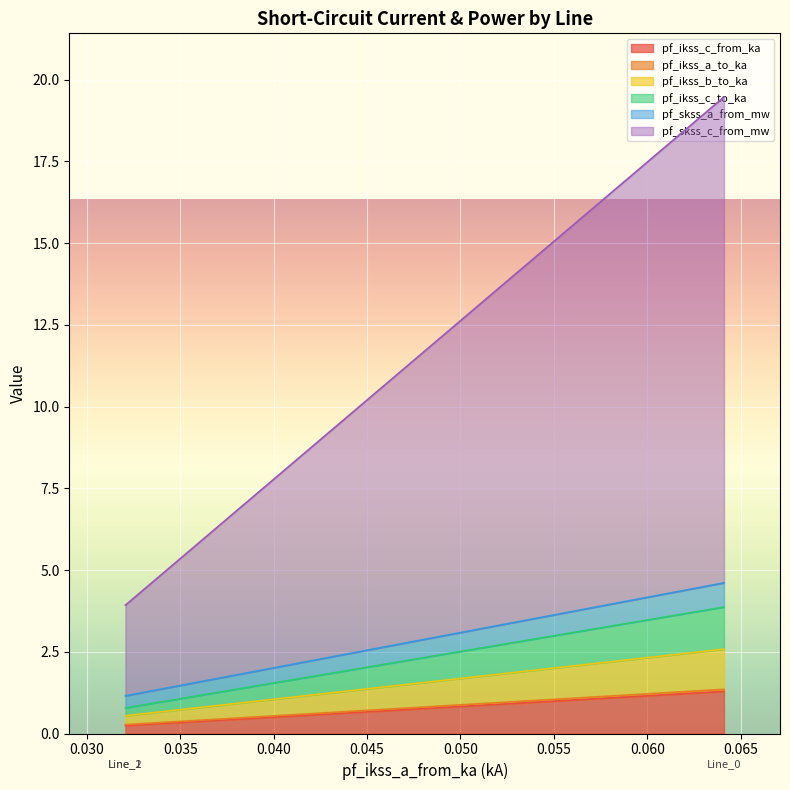

How many lines are shown in the chart?

6